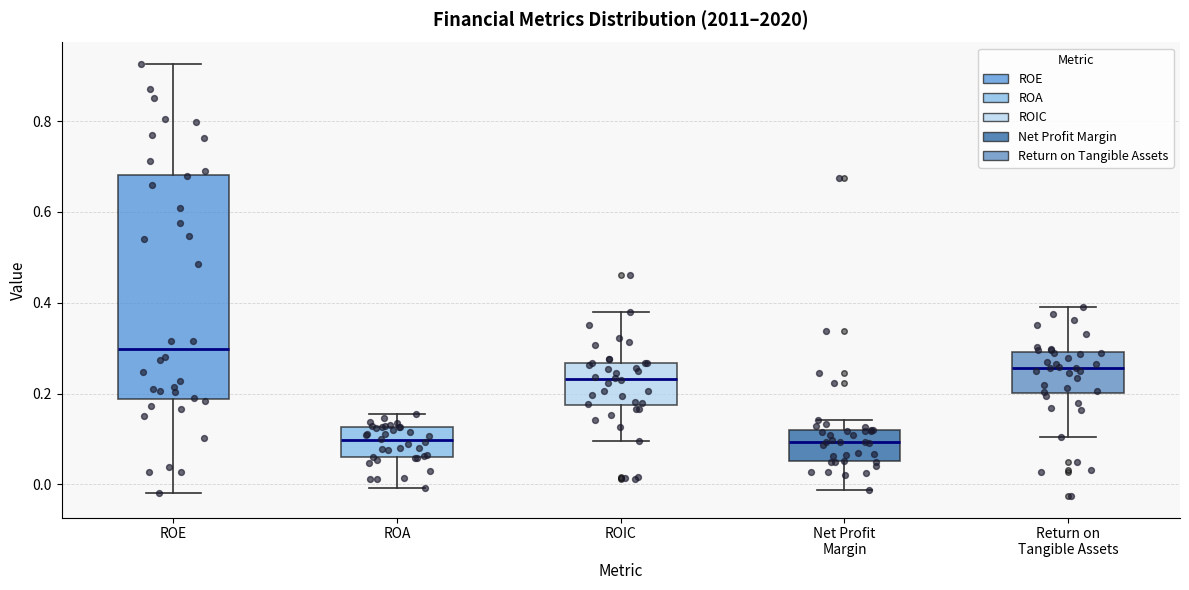

Reading left to right, read every box against the y-axis: the position of its median line, the range the box covers, and the ends of its whiskers. The values are not printed on the chart, so give them approximately, as read against the axis.

ROE: median 0.30, box 0.18 to 0.68, whiskers -0.02 to 0.92
ROA: median 0.10, box 0.06 to 0.12, whiskers 0.00 to 0.16
ROIC: median 0.24, box 0.18 to 0.26, whiskers 0.10 to 0.38
Net Profit Margin: median 0.10, box 0.06 to 0.12, whiskers -0.02 to 0.14
Return on Tangible Assets: median 0.26, box 0.20 to 0.30, whiskers 0.10 to 0.40